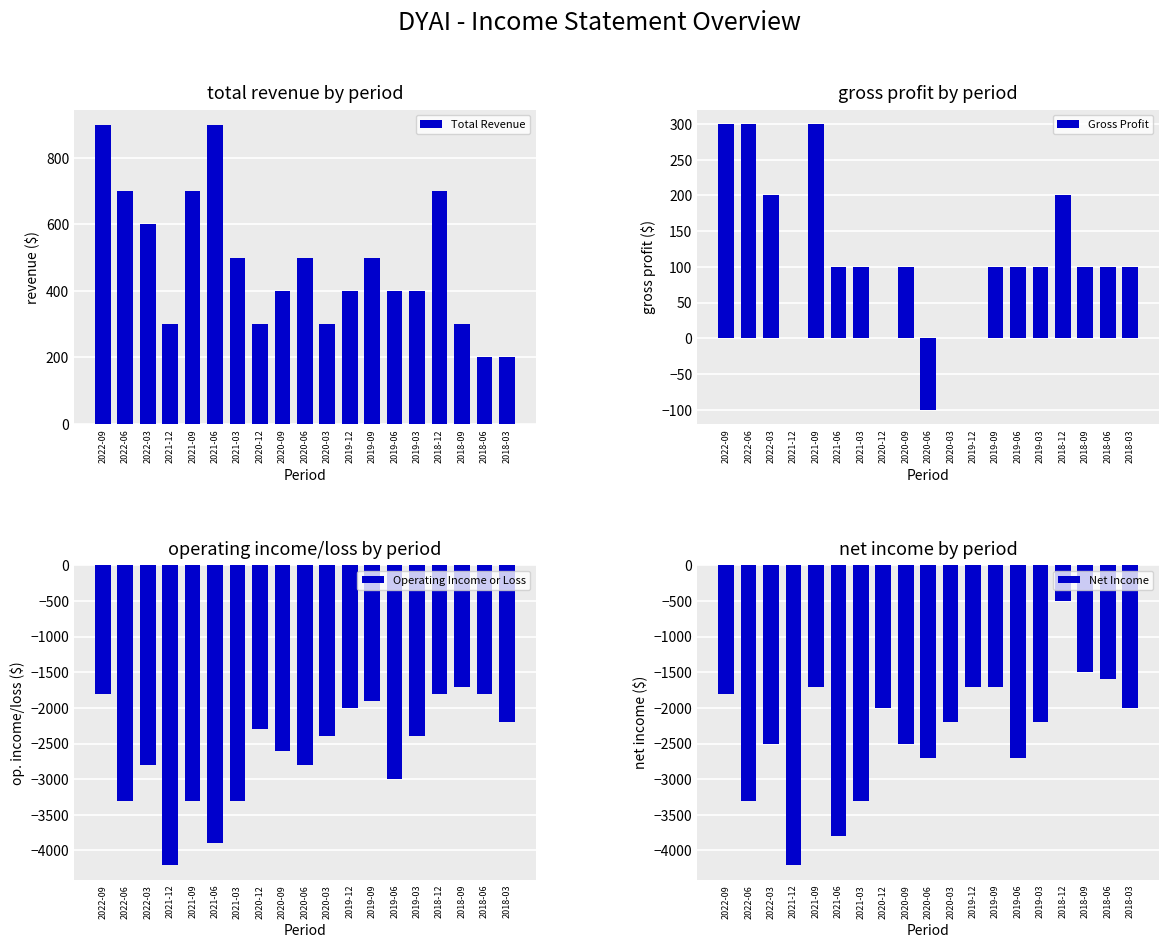

Reading left to right, what are all the values shown in this chart?

Total Revenue: 900	700	600	300	700	900	500	300	400	500	300	400	500	400	400	700	300	200	200
Gross Profit: 300	300	200	0	300	100	100	0	100	-100	0	0	100	100	100	200	100	100	100
Operating Income or Loss: -1800	-3300	-2800	-4200	-3300	-3900	-3300	-2300	-2600	-2800	-2400	-2000	-1900	-3000	-2400	-1800	-1700	-1800	-2200
Net Income: -1800	-3300	-2500	-4200	-1700	-3800	-3300	-2000	-2500	-2700	-2200	-1700	-1700	-2700	-2200	-500	-1500	-1600	-2000